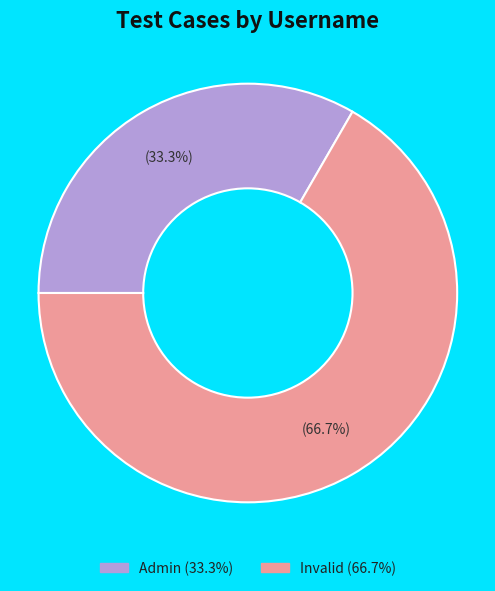

Is there any slice that represents more than half of the pie?

Yes